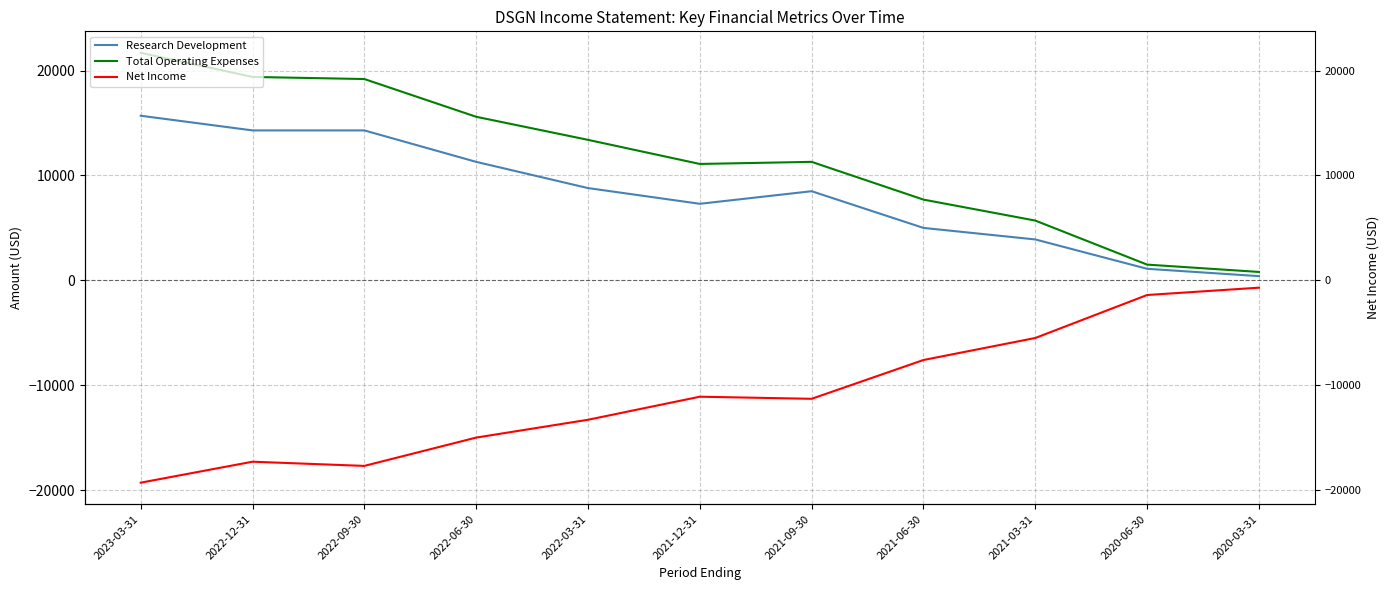

Where does the Net Income series first go above -11300?

2021-12-31